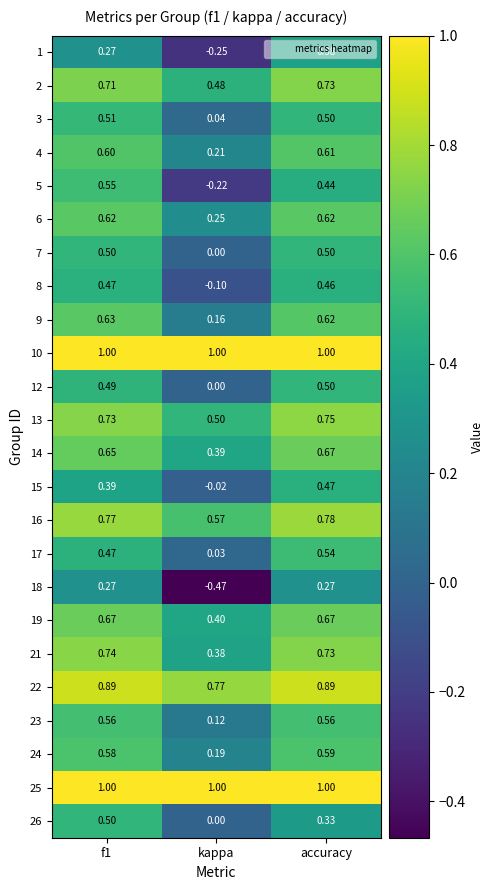

At which category is the sum across all series the highest?

accuracy